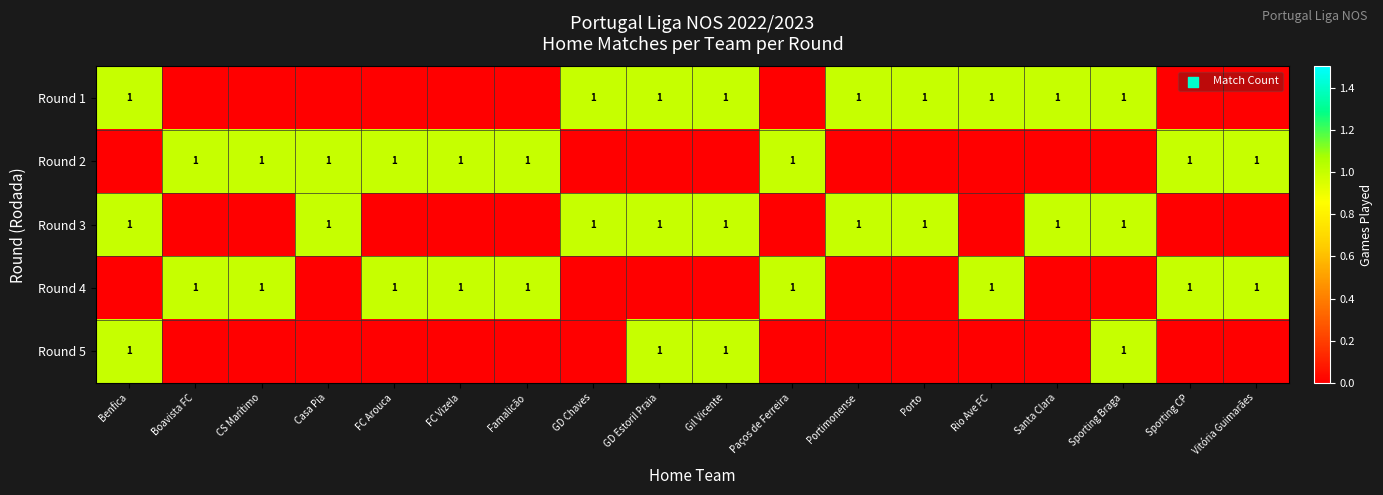

Reading left to right, list all the values displayed in this chart.

row_0: 1	0	0	0	0	0	0	1	1	1	0	1	1	1	1	1	0	0
row_1: 0	1	1	1	1	1	1	0	0	0	1	0	0	0	0	0	1	1
row_2: 1	0	0	1	0	0	0	1	1	1	0	1	1	0	1	1	0	0
row_3: 0	1	1	0	1	1	1	0	0	0	1	0	0	1	0	0	1	1
row_4: 1	0	0	0	0	0	0	0	1	1	0	0	0	0	0	1	0	0